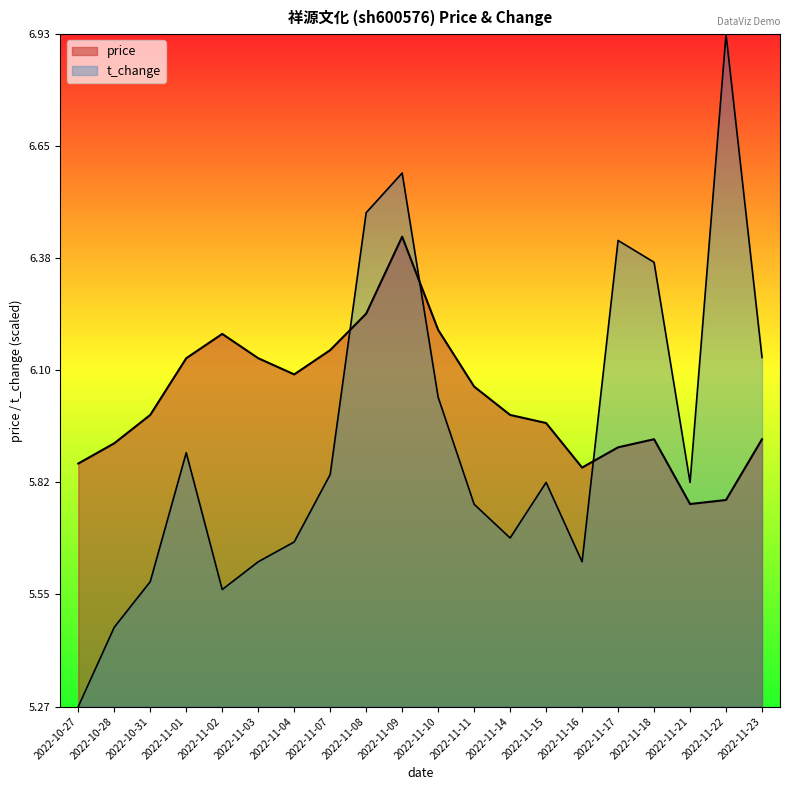

At which label is price closest to 6?

2022-10-31